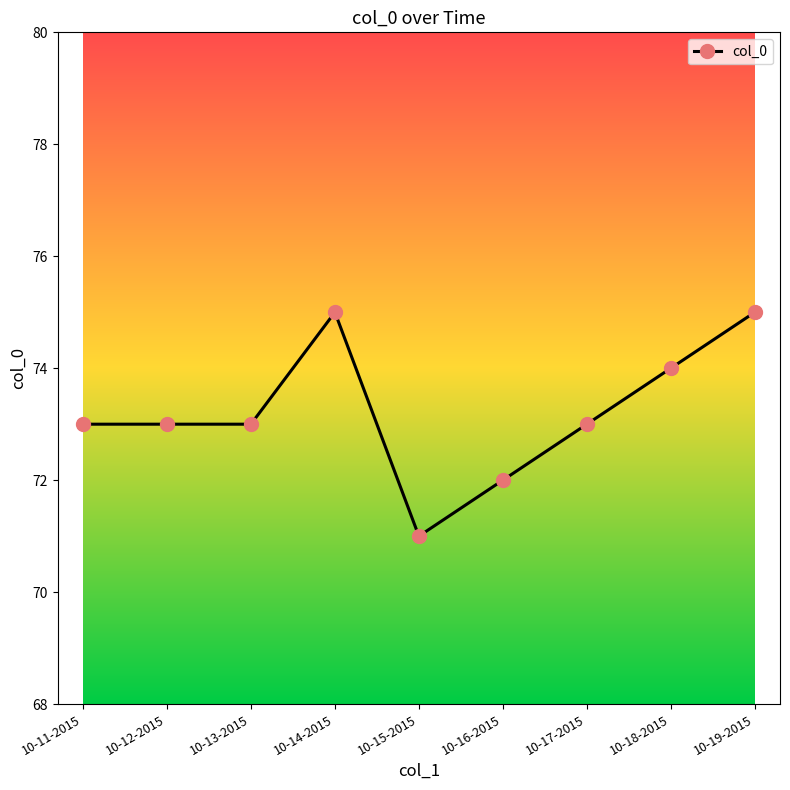

What value does the data have at 10-14-2015?

75